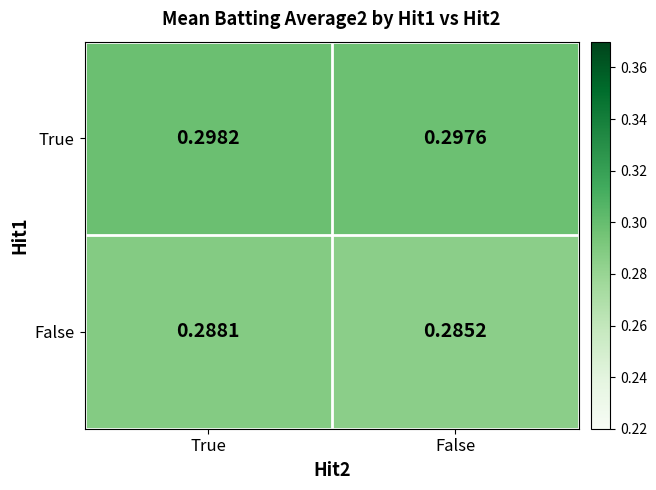

Where is True nearest to the value 0?

False